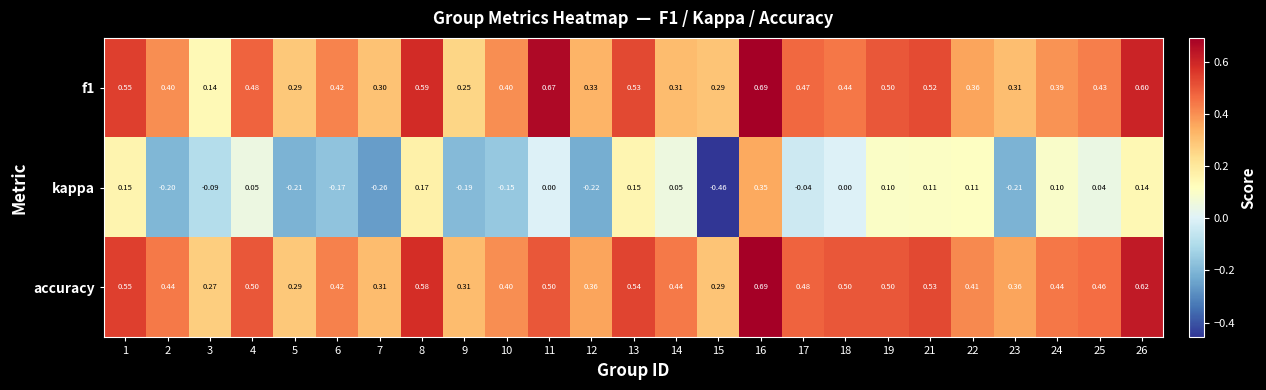

Count the number of data series in this chart.

3